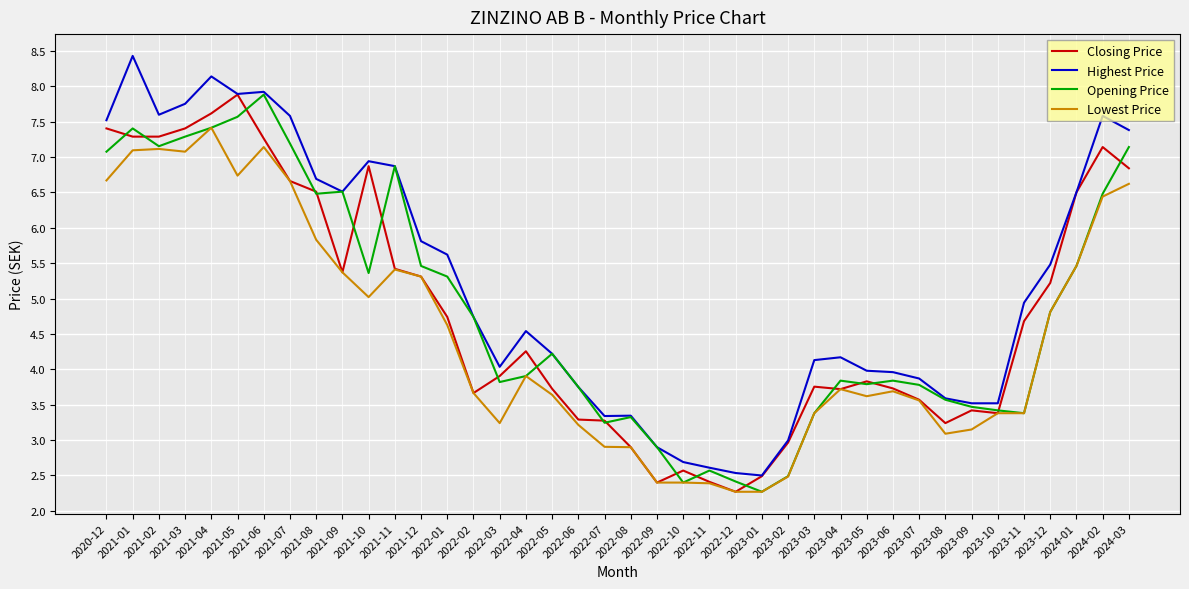

True or false: Highest Price has a value of 2.9 at 2022-09.

True